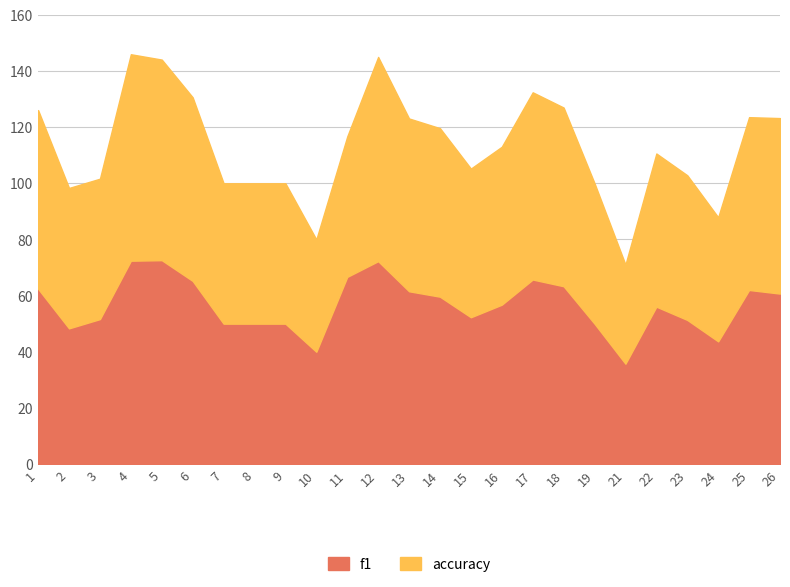

Rank the categories by f1 value from lowest to highest.

21, 10, 24, 2, 7, 8, 9, 19, 23, 3, 15, 22, 16, 14, 26, 13, 25, 1, 18, 6, 17, 11, 12, 4, 5